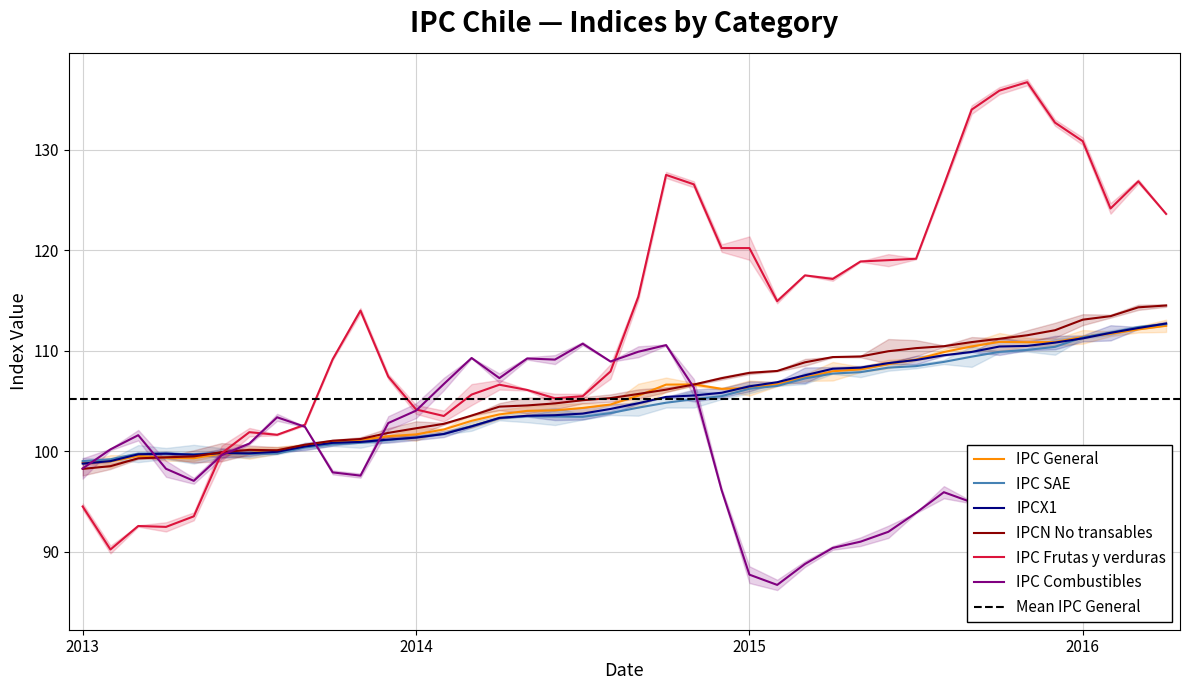

Which series ends up on top after the final intersection of IPC Frutas y verduras and IPC SAE?

IPC Frutas y verduras